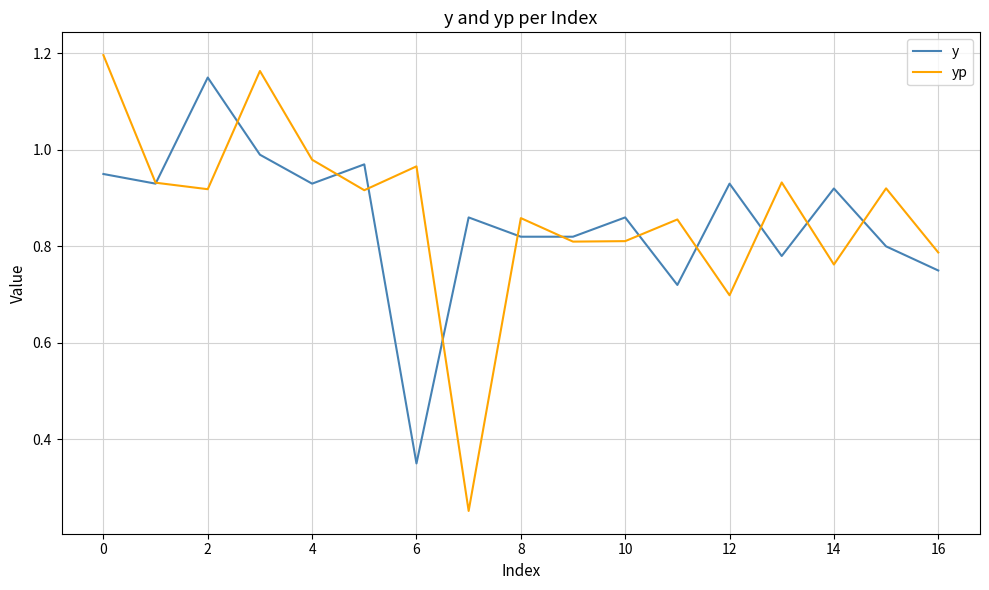

Which series has the widest spread of values?

yp